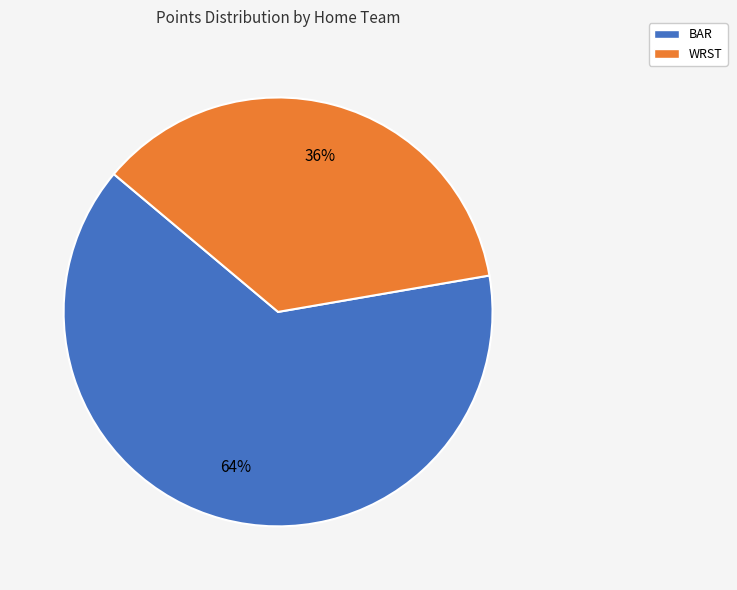

Between WRST and BAR, which is larger?

BAR